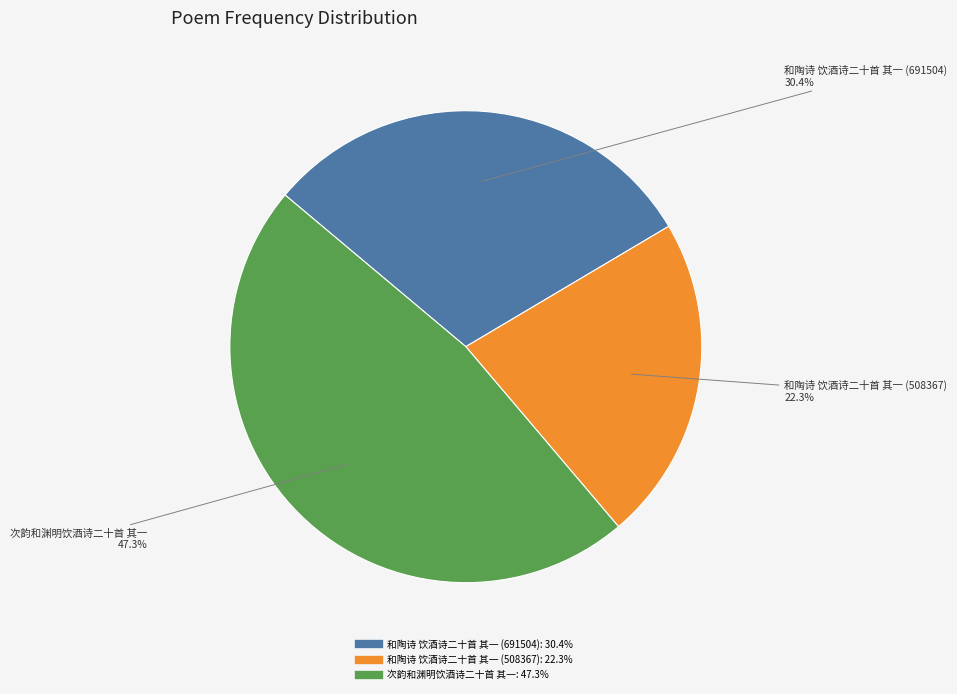

Does any single category account for the majority?

No